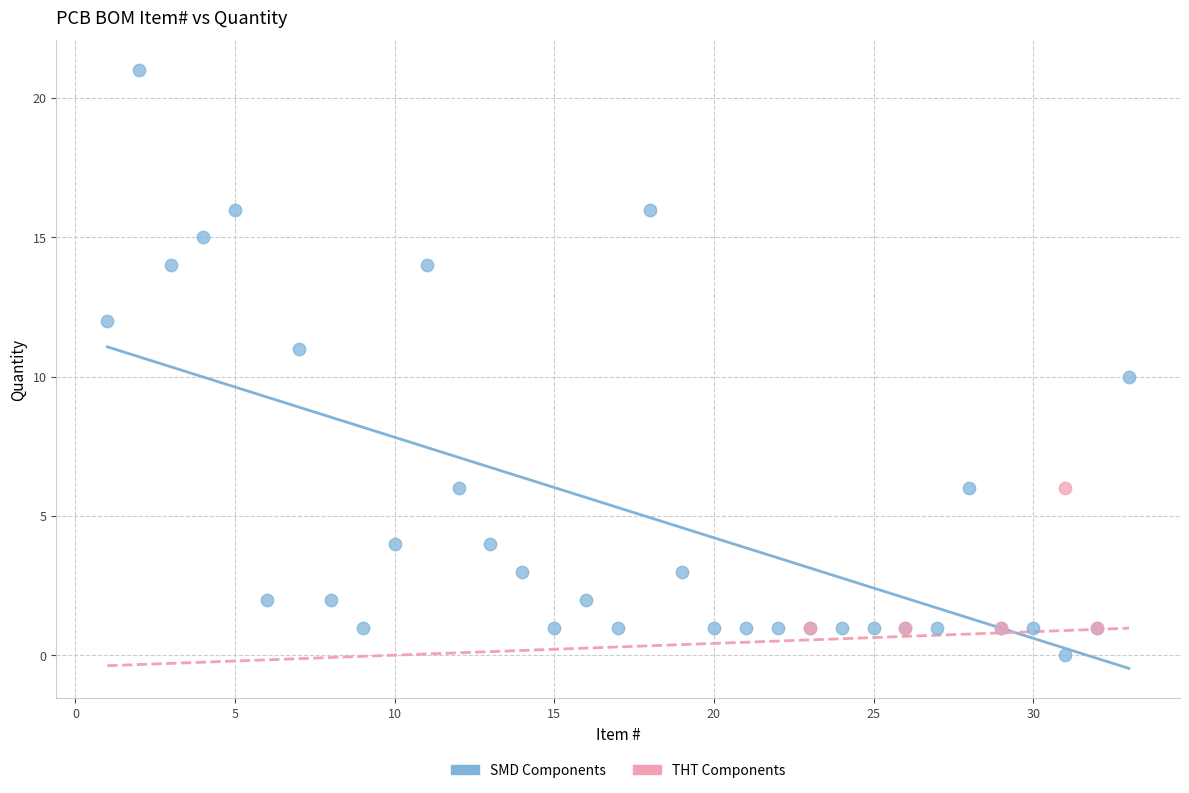

Which series reaches the maximum Y coordinate?

SMD Components